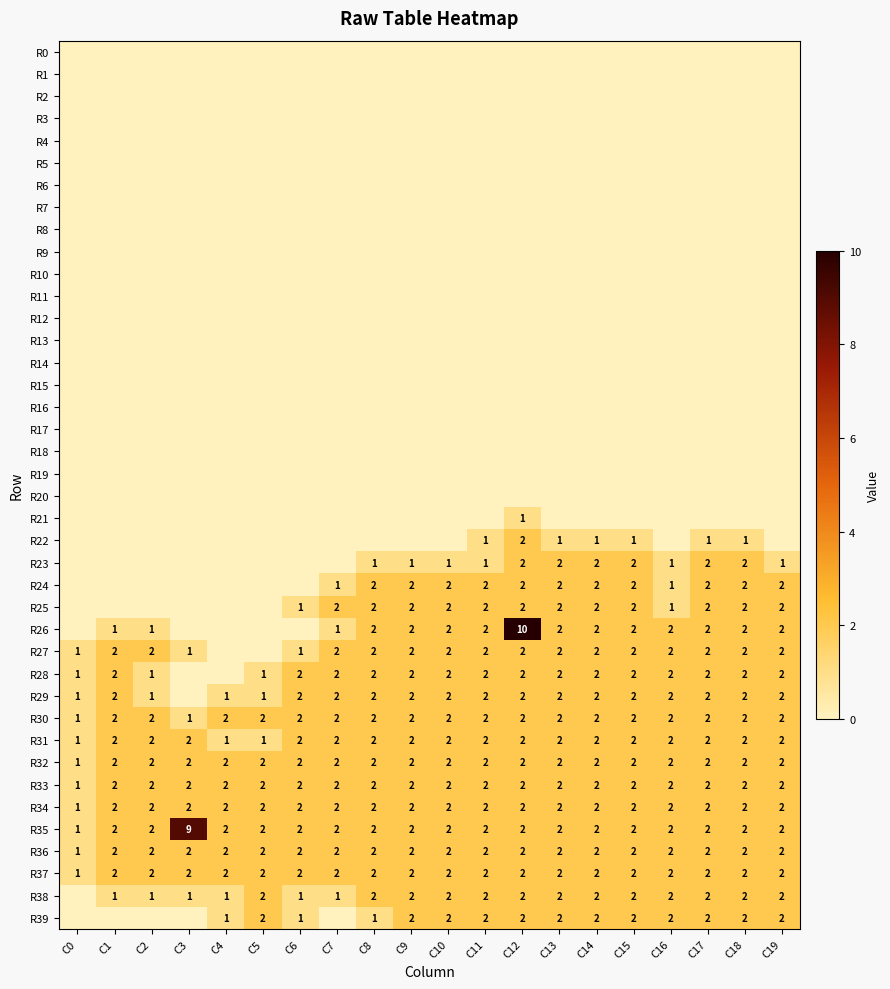

Where is R37 nearest to the value 1?

C0